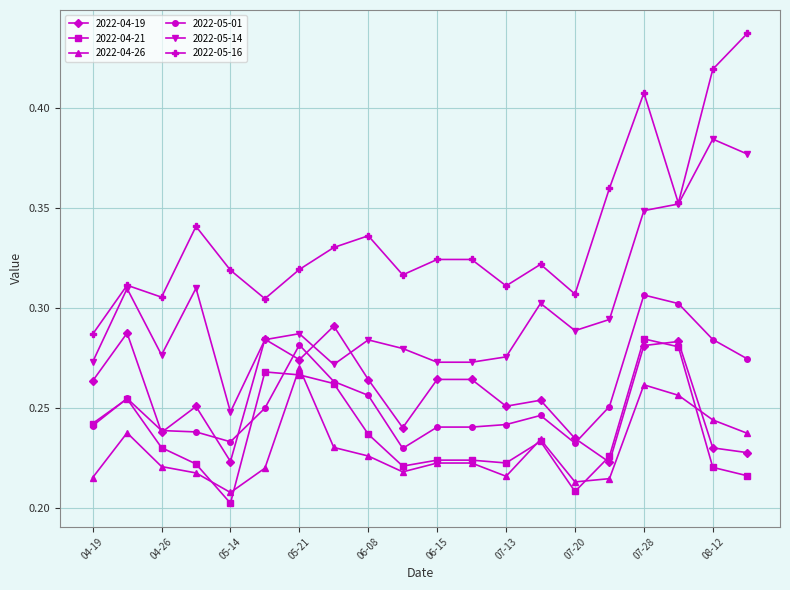

How many 2022-05-01 values are between 0 and 1?

20